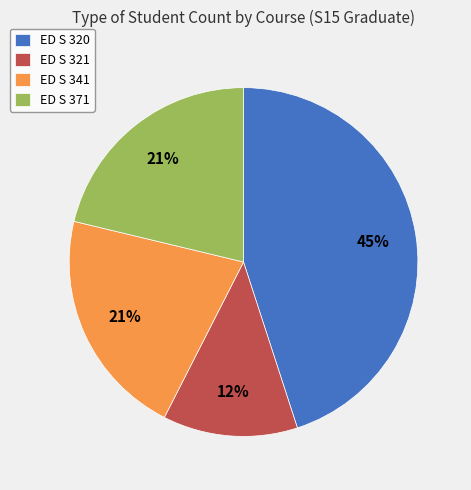

How many segments does this pie chart have?

4